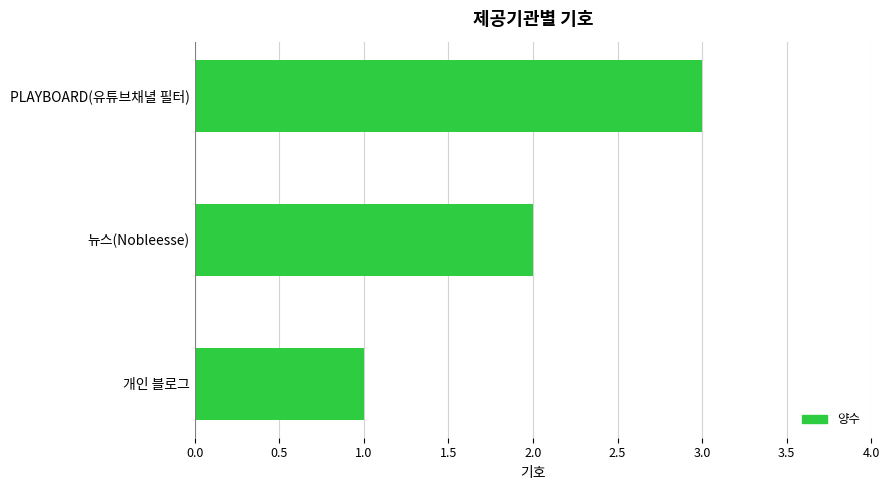

Which label corresponds to the smallest value in the chart?

개인 블로그